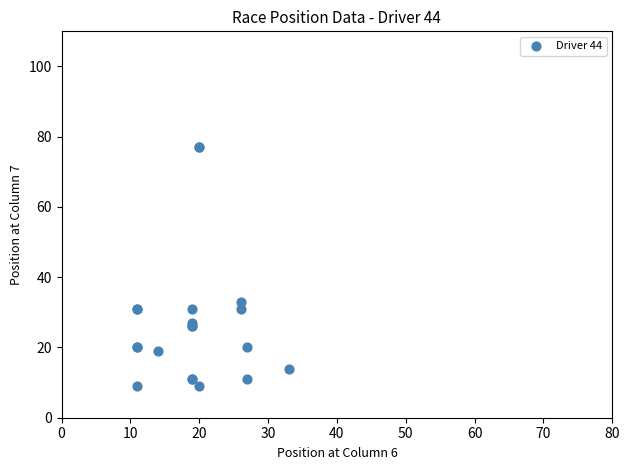

What Y value in the scatter plot is closest to 43?

33